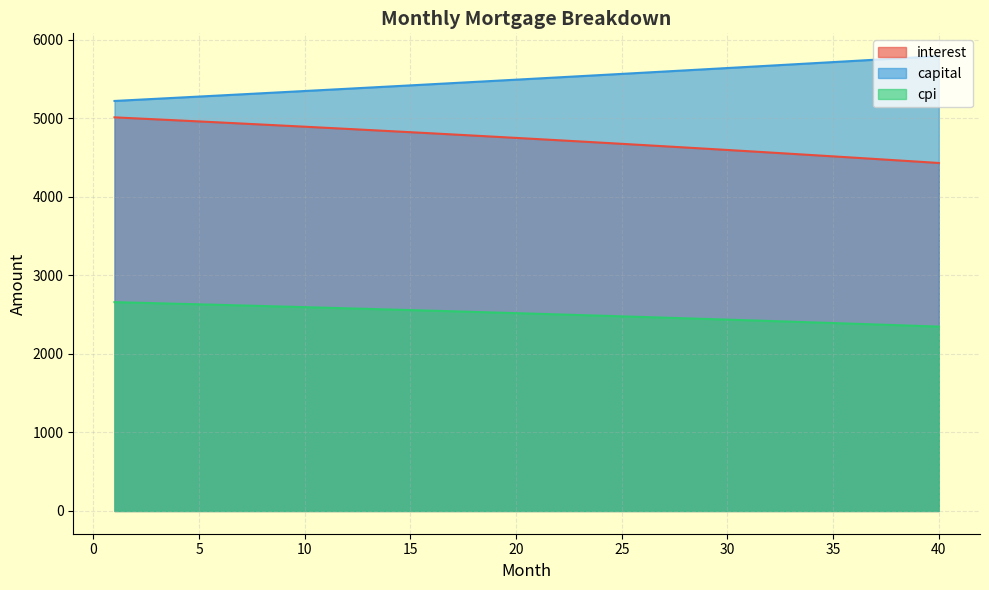

Reading left to right, what are all the values shown in this chart?

interest: 5013.3	5000.5	4987.6	4974.6	4961.5	4948.2	4934.9	4921.5	4907.9	4894.2	4880.5	4866.6	4852.6	4838.5	4824.3	4810.0	4795.6	4781.1	4766.4	4751.7	4736.8	4721.8	4706.7	4691.5	4676.2	4660.8	4645.2	4629.5	4613.7	4597.8	4581.8	4565.7	4549.4	4533.0	4516.5	4499.9	4483.2	4466.3	4449.3	4432.2
capital: 5222.2	5236.1	5250.1	5264.1	5278.1	5292.2	5306.3	5320.5	5334.7	5348.9	5363.2	5377.5	5391.8	5406.2	5420.6	5435.1	5449.5	5464.1	5478.7	5493.3	5507.9	5522.6	5537.3	5552.1	5566.9	5581.7	5596.6	5611.6	5626.5	5641.5	5656.6	5671.6	5686.8	5701.9	5717.1	5732.4	5747.7	5763.0	5778.4	5793.8
cpi: 2659.9	2653.0	2646.1	2639.1	2632.0	2624.9	2617.8	2610.6	2603.3	2596.0	2588.6	2581.2	2573.7	2566.1	2558.5	2550.9	2543.1	2535.3	2527.5	2519.6	2511.6	2503.6	2495.5	2487.3	2479.1	2470.9	2462.5	2454.1	2445.7	2437.1	2428.6	2419.9	2411.2	2402.4	2393.6	2384.7	2375.7	2366.7	2357.6	2348.4